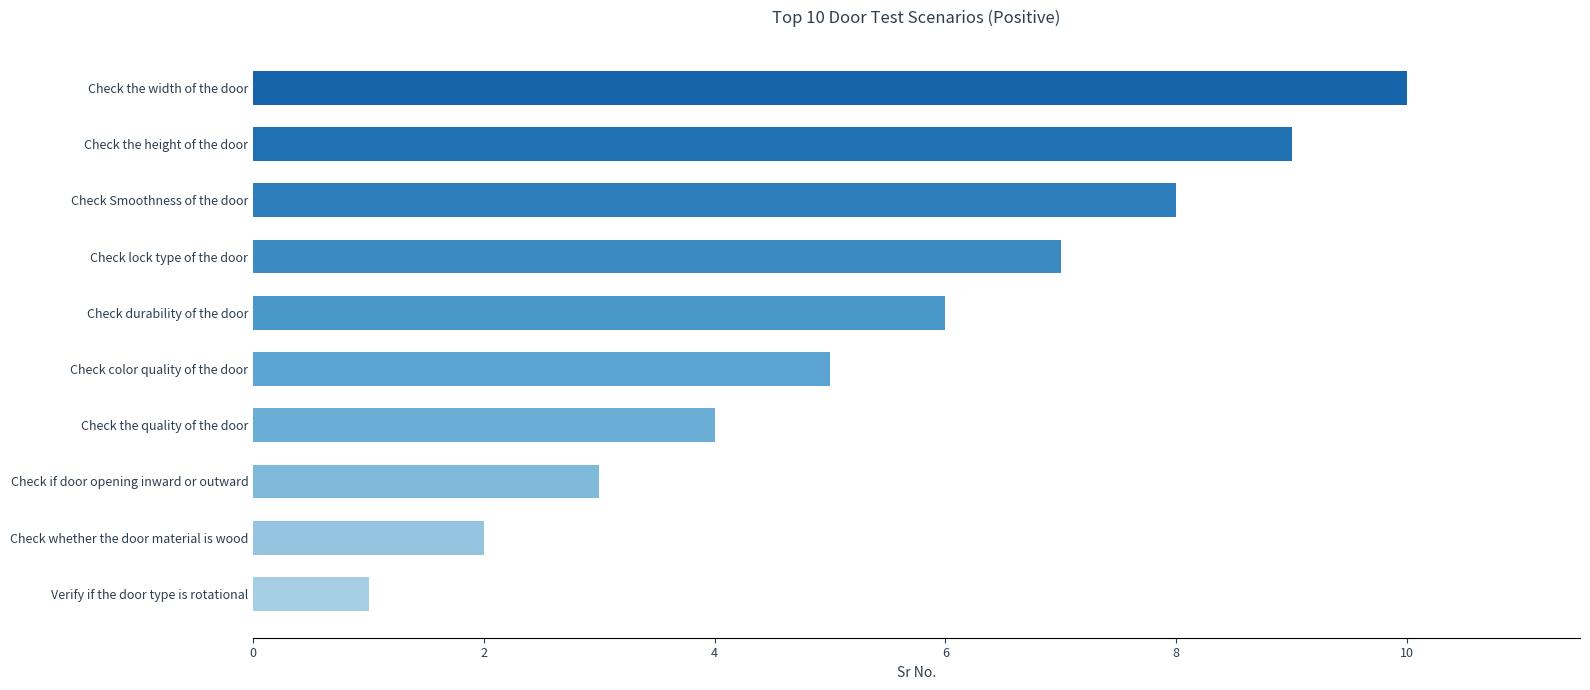

How many bars are there in total?

10